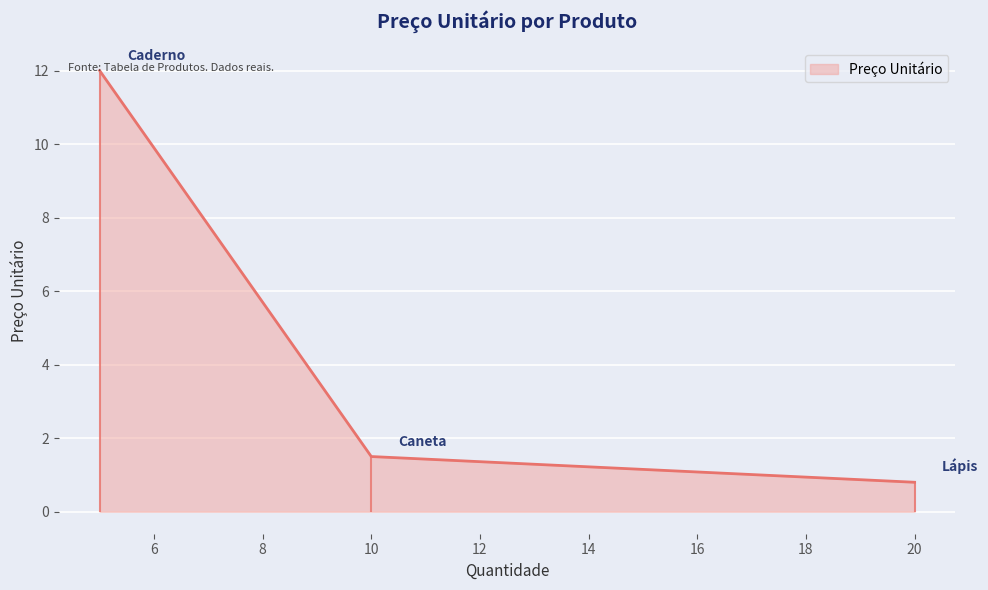

Rank the categories by value from lowest to highest.

Lápis, Caneta, Caderno